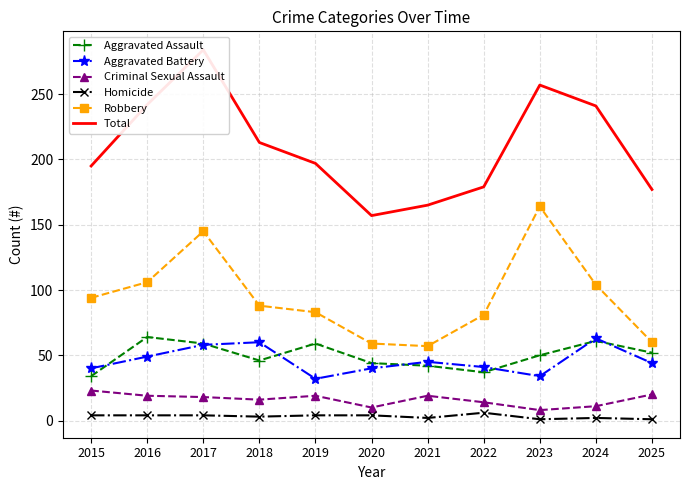

How many values in the Total series are below 197?

5